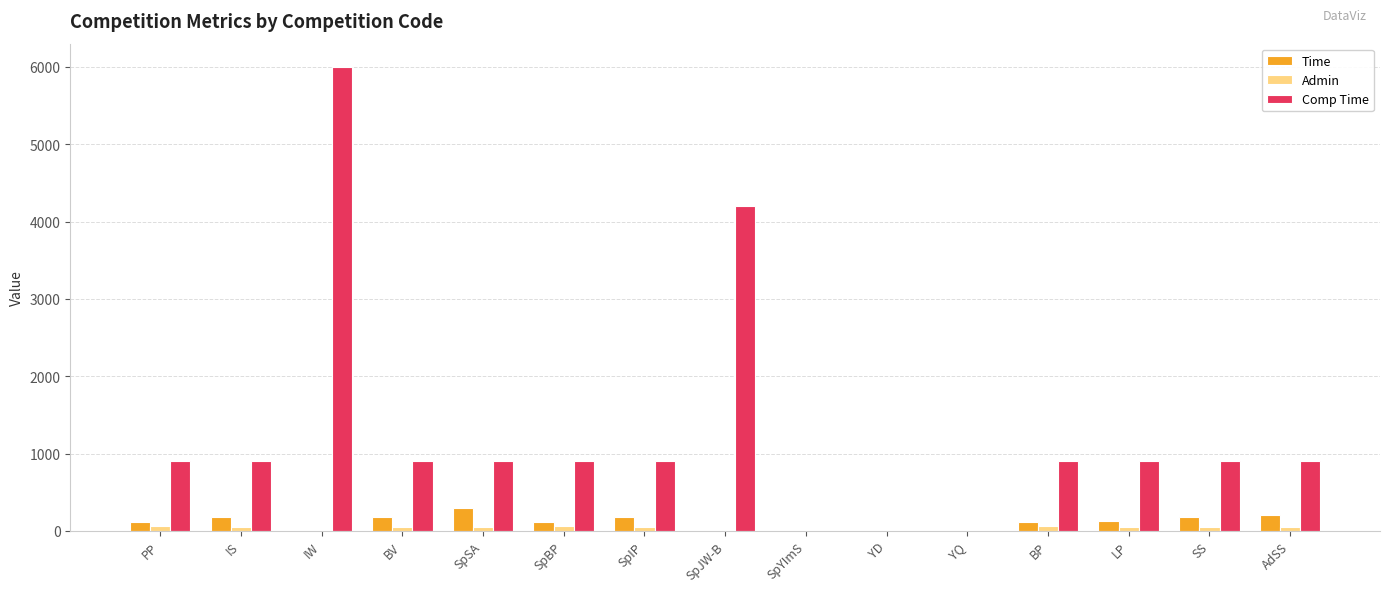

What is the average value of the Time series?

114